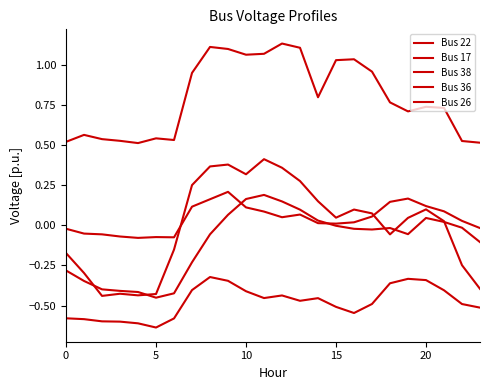

Where is the first local maximum for Bus 38?

15